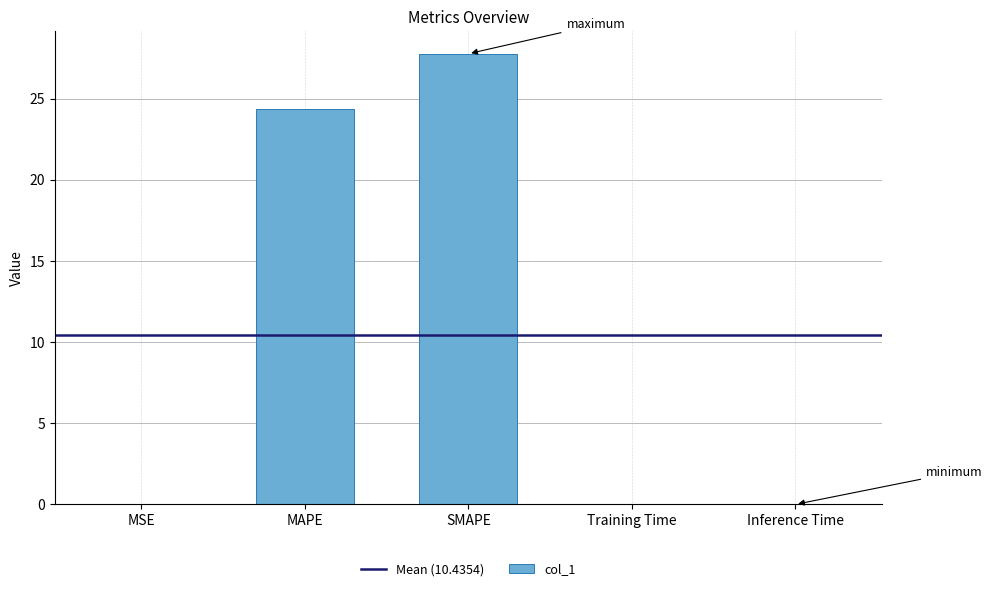

At which label is the value closest to 13?

MAPE